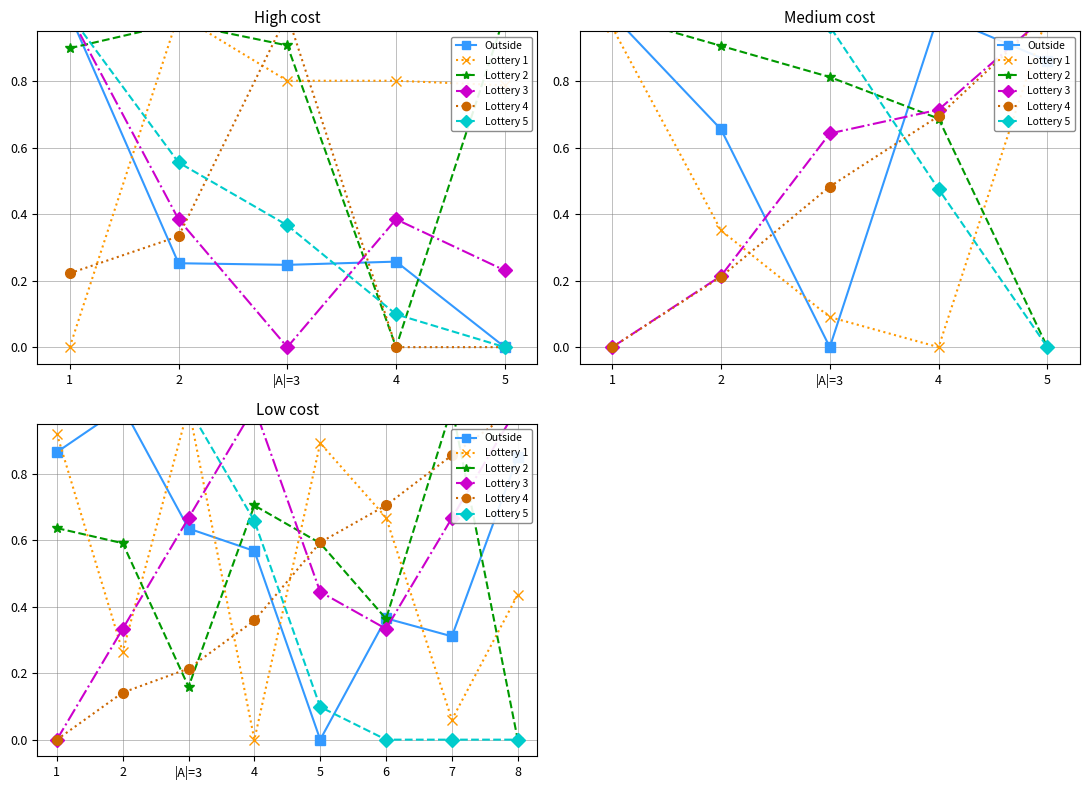

Rank the series by their maximum value, from highest to lowest.

Outside, Lottery 1, Lottery 2, Lottery 3, Lottery 4, Lottery 5